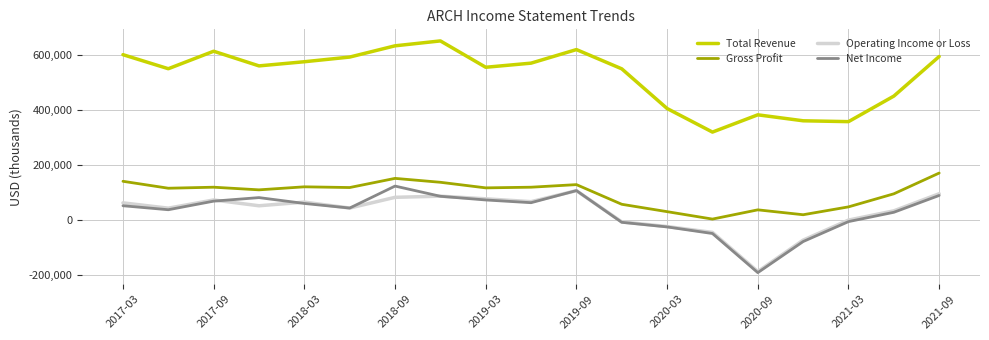

What is the greatest value displayed?

651000